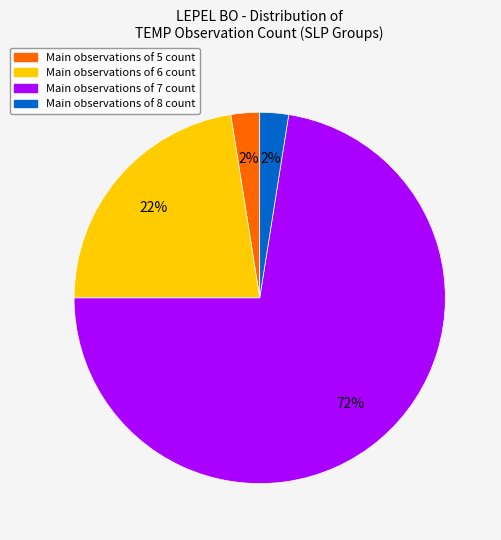

Is there a majority slice in this chart?

Yes